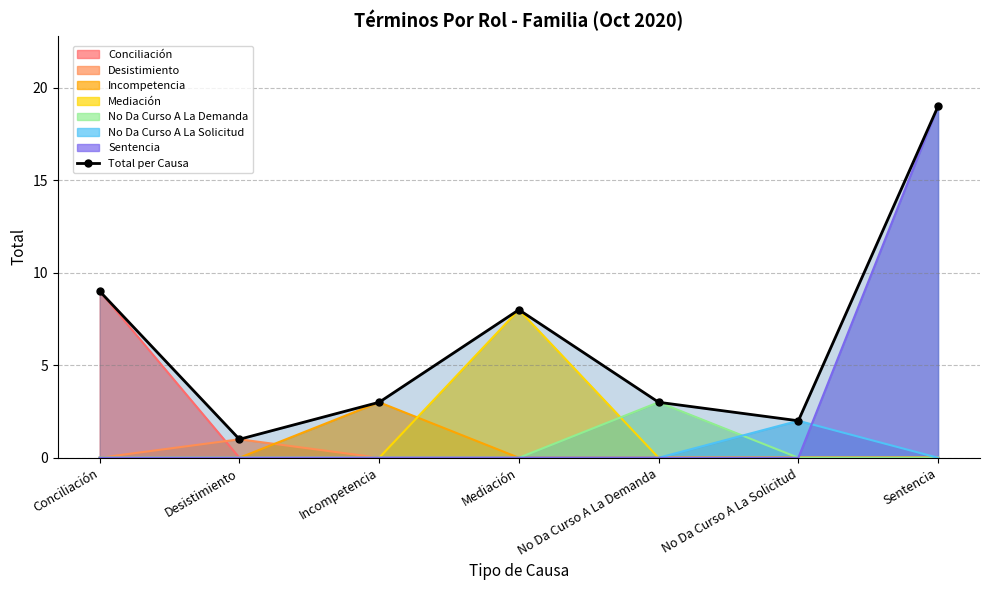

What position from the left is No Da Curso A La Demanda?

5